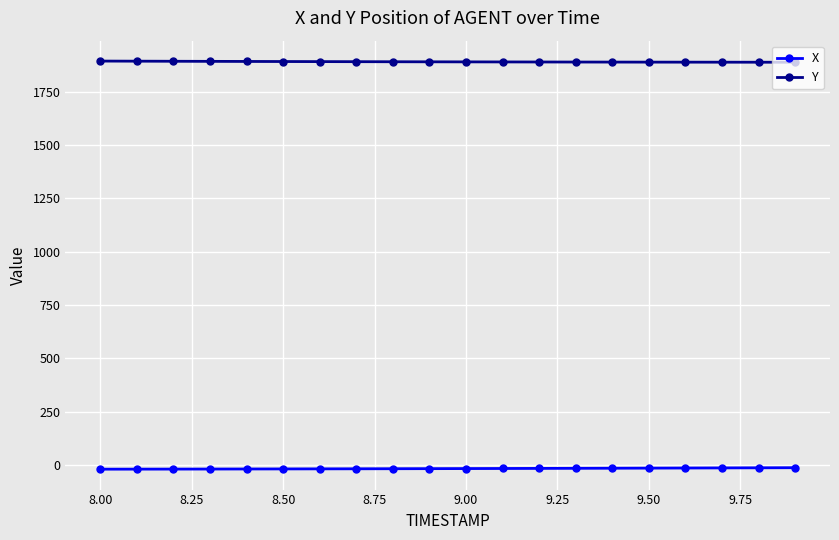

List the series in order of their overall mean, lowest first.

X, Y